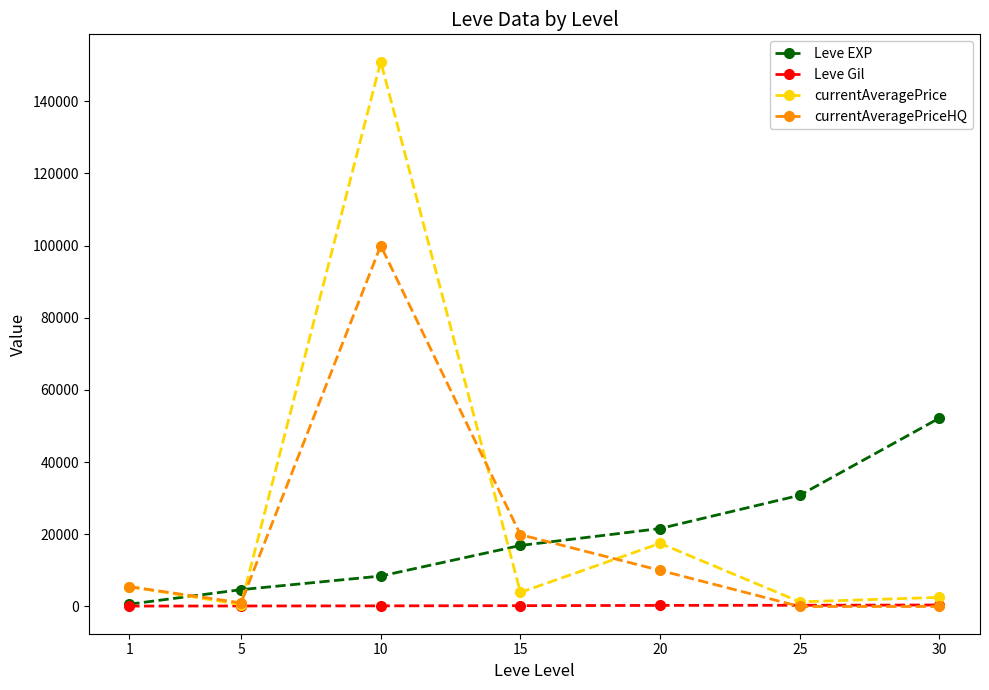

In currentAveragePriceHQ, how many points are higher than both neighbors (excluding endpoints)?

1